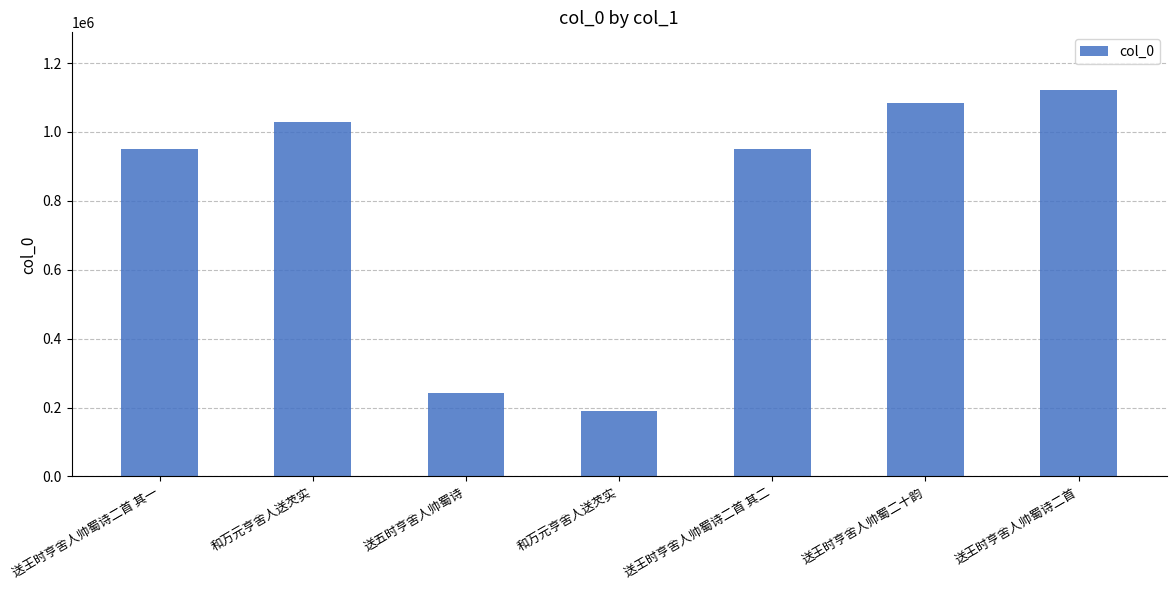

Where is the data nearest to the value 656040?

送王时亨舍人帅蜀诗二首 其二